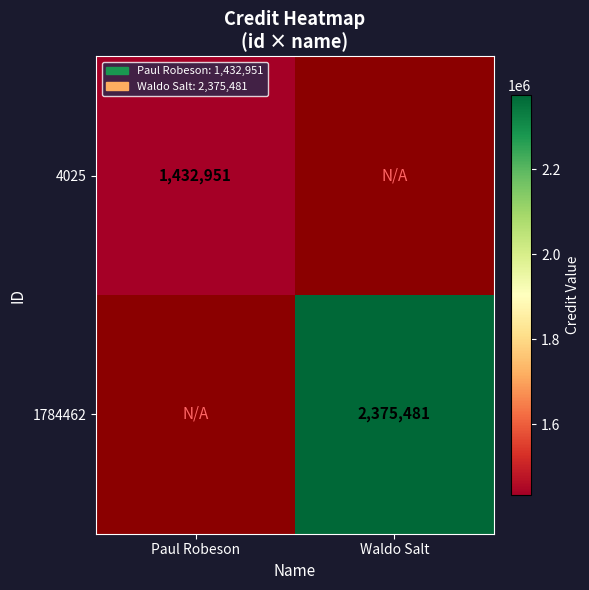

At how many categories does at least one series exceed 1549317?

1